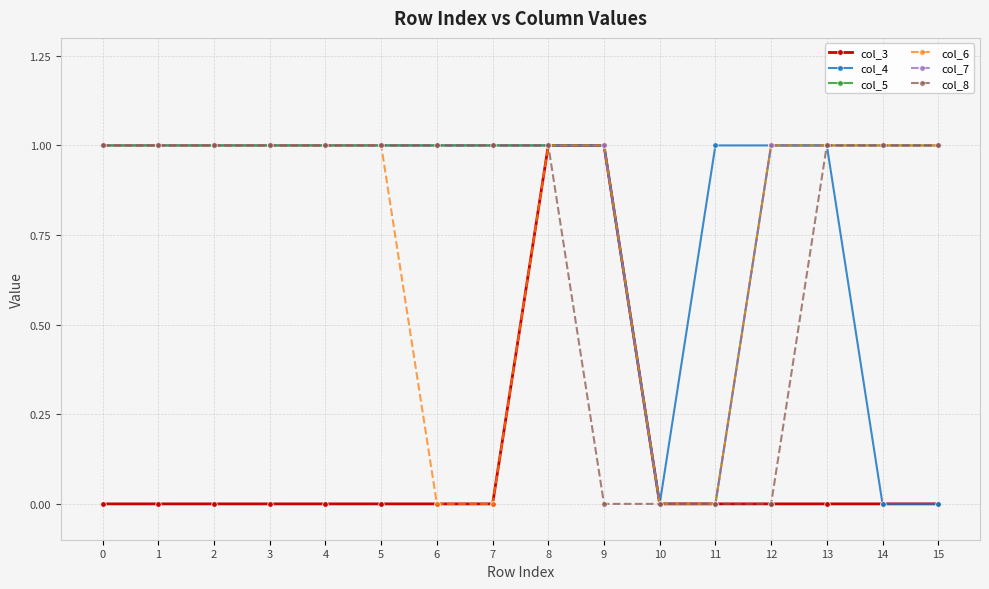

Is this an area chart (filled region under the line)?

No